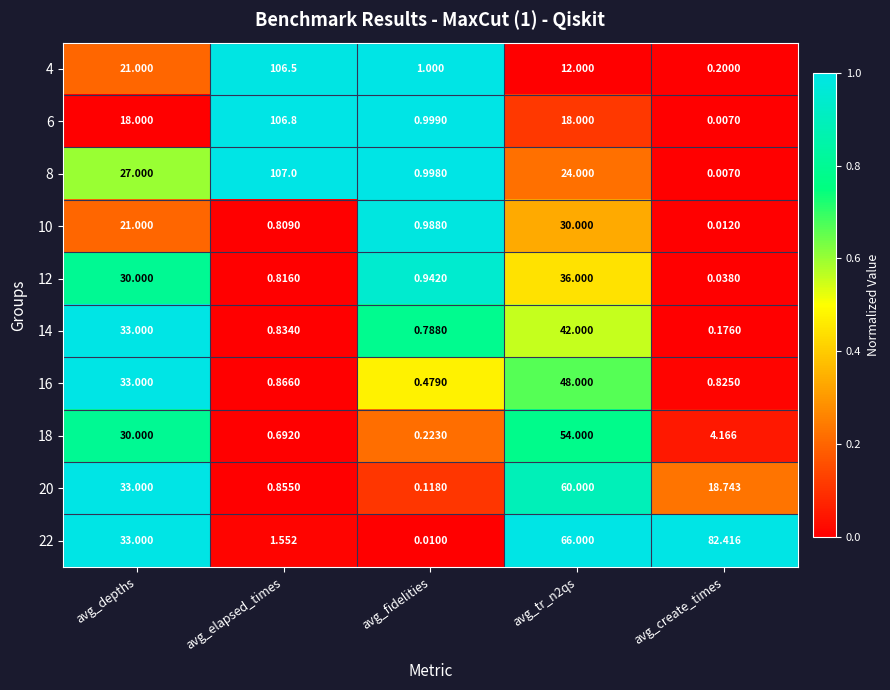

Where does the 4 series first go above 12?

avg_depths